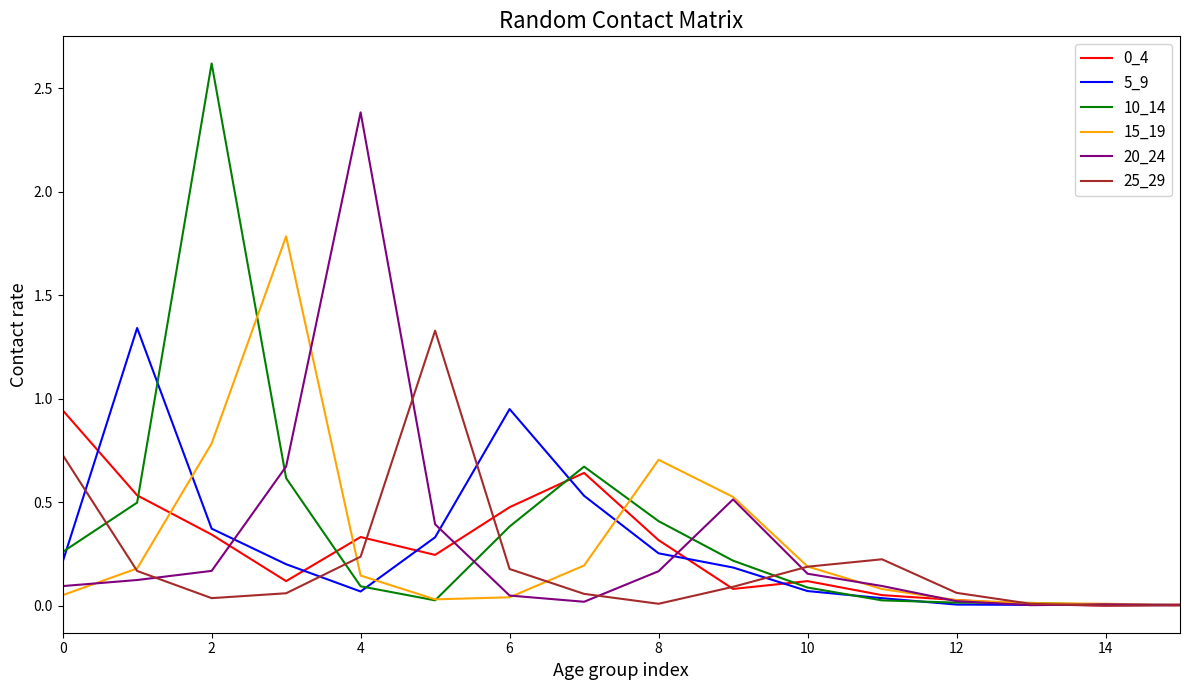

What is the maximum value for 20_24?

2.4